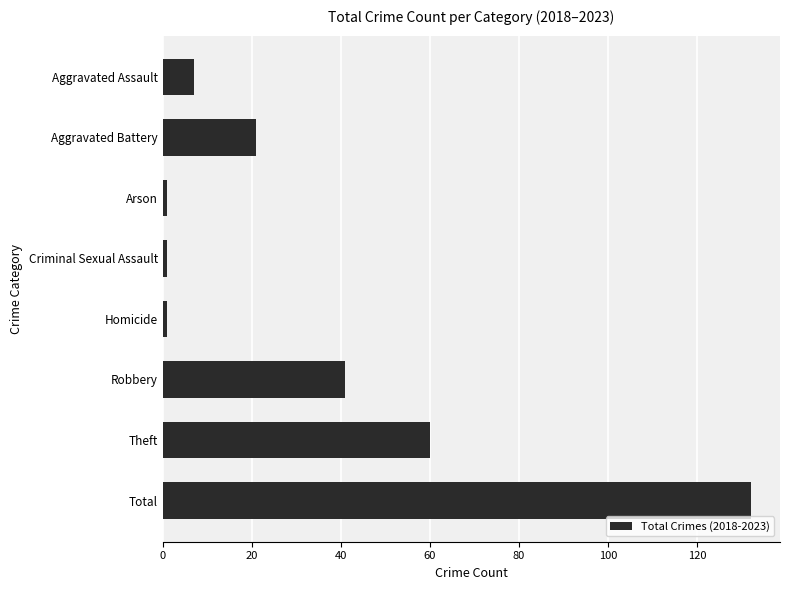

What is the label of the 4th bar from the top?

Criminal Sexual Assault